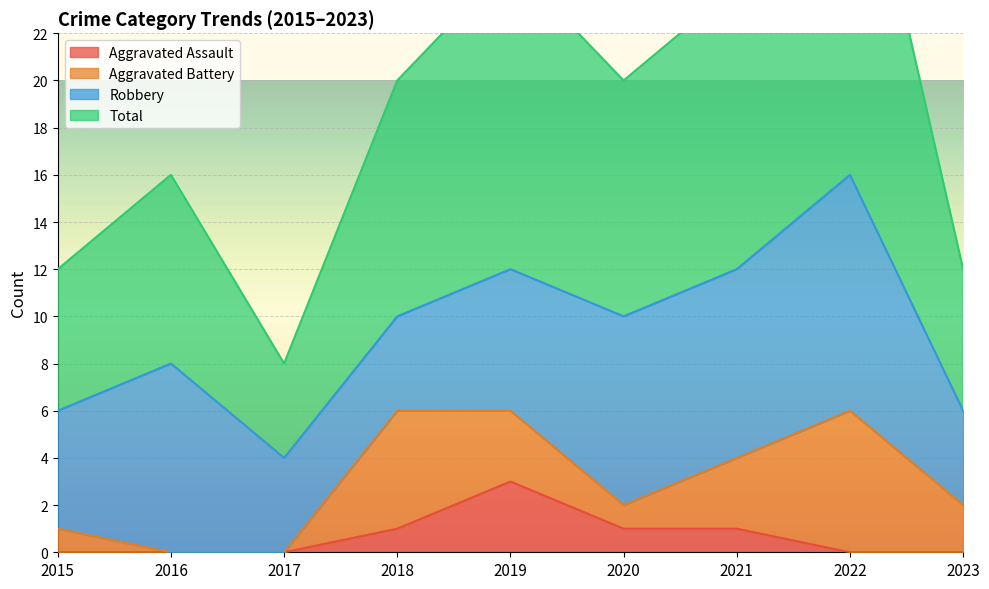

Where is the first local maximum for Aggravated Assault?

2019